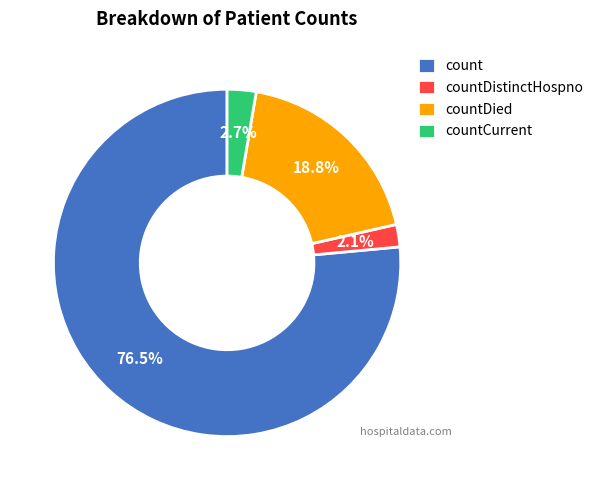

What is the ratio of the value at countDied to the value at countCurrent?

7.0